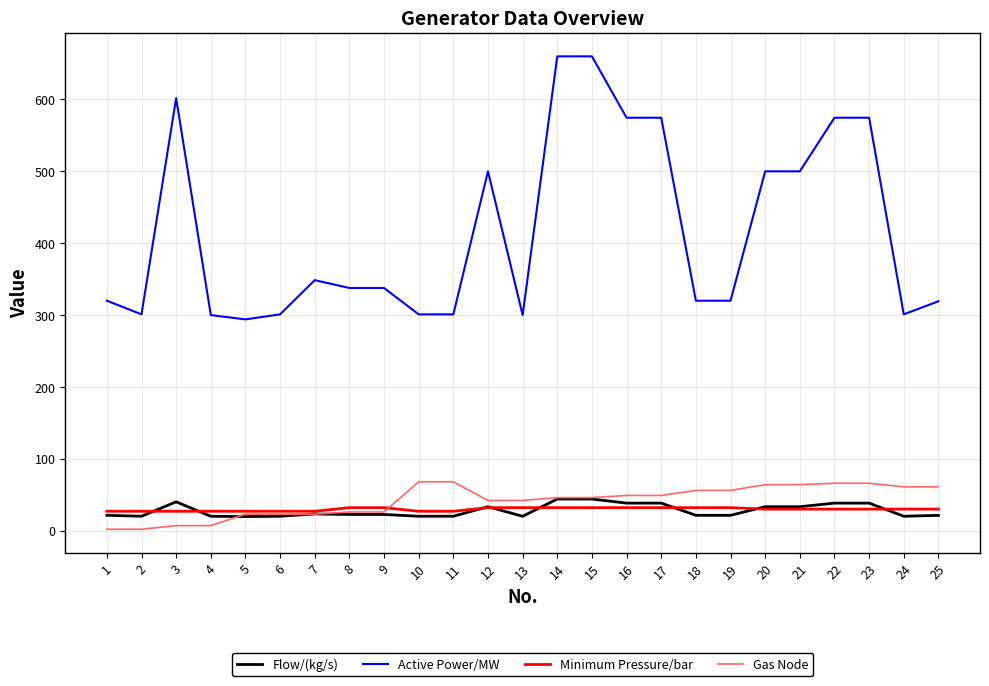

Read the Active Power/MW value at 16.

574.6